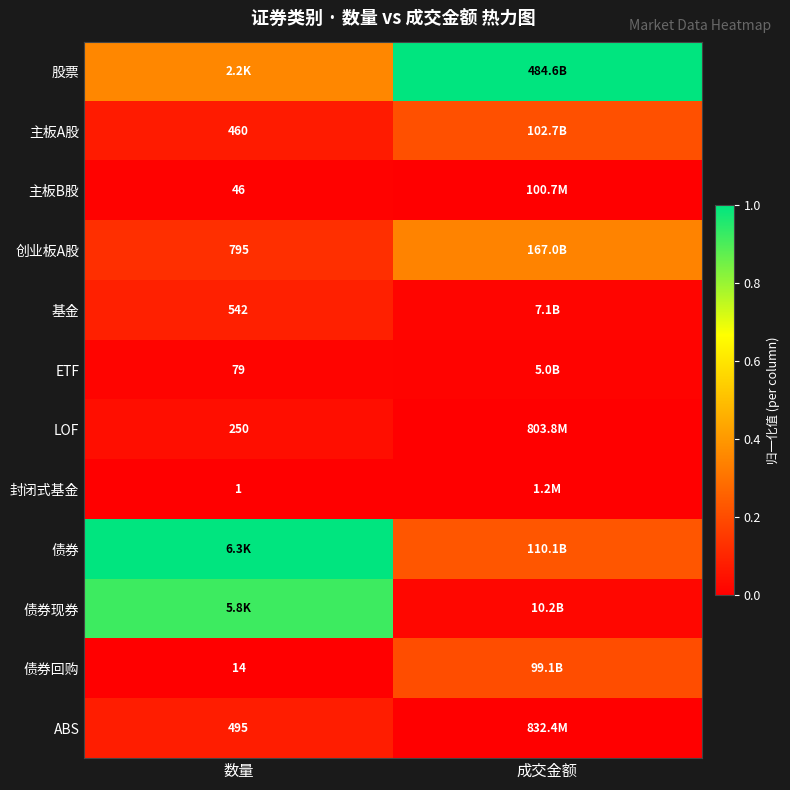

List the series in order of their peak value, highest first.

股票, 债券, 债券现券, 创业板A股, 主板A股, 债券回购, 基金, ABS, LOF, ETF, 主板B股, 封闭式基金